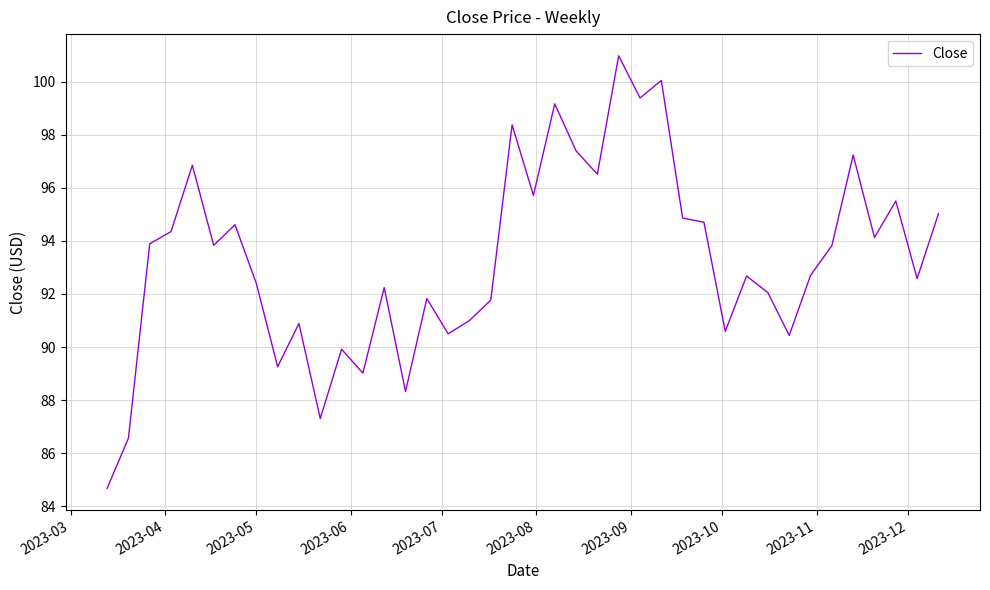

What is the difference between the maximum and minimum values?

16.3